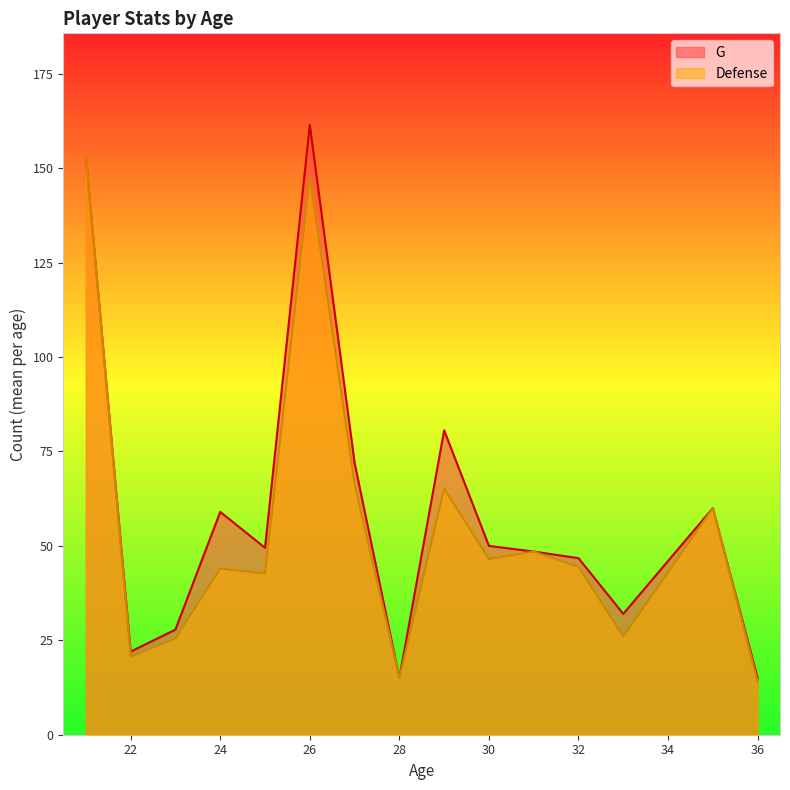

What is the value of the G point at the 17th from the left?

32